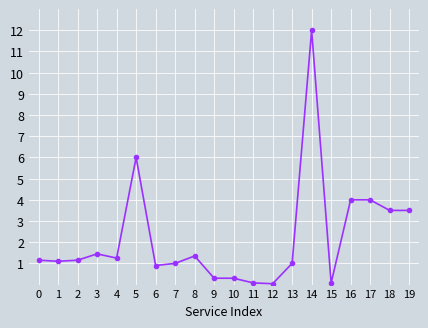

What is the greatest value displayed?

12.0